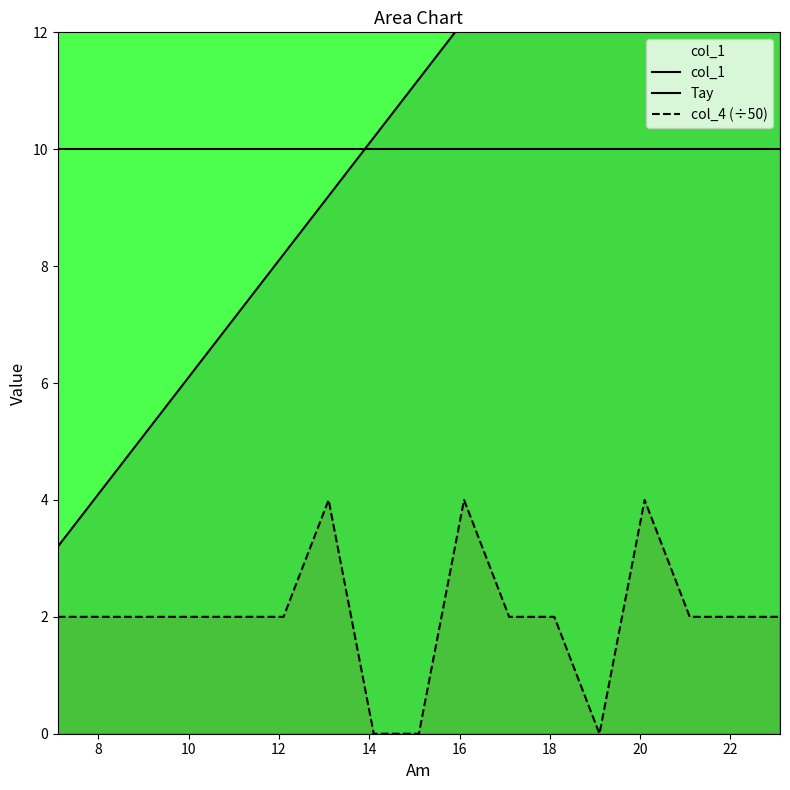

Does the chart have visible grid lines?

No